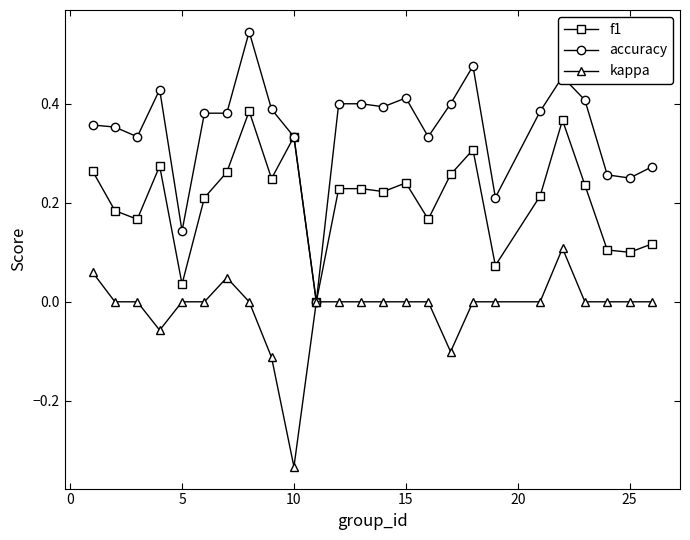

List the series in order of their peak value, lowest first.

kappa, f1, accuracy